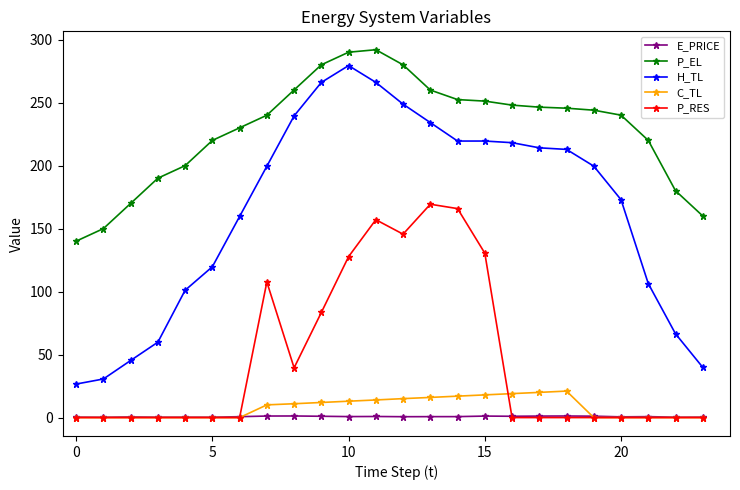

True or false: C_TL and P_EL intersect in this chart.

False